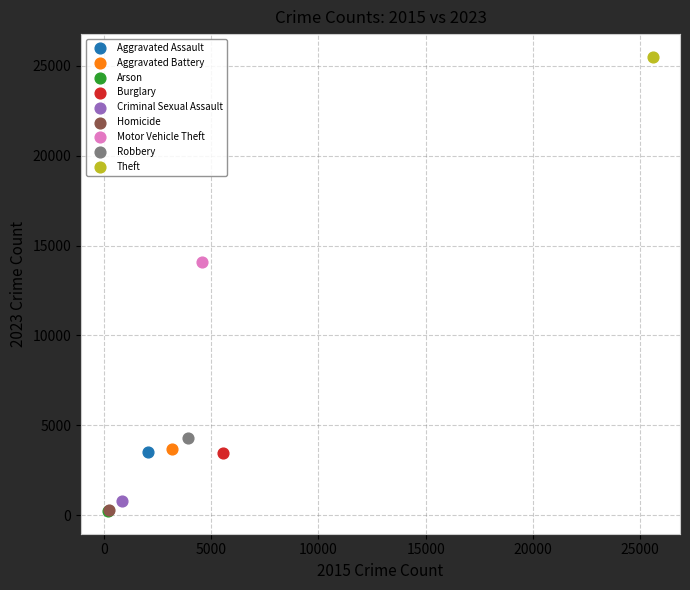

Which series contains the highest Y value?

Theft